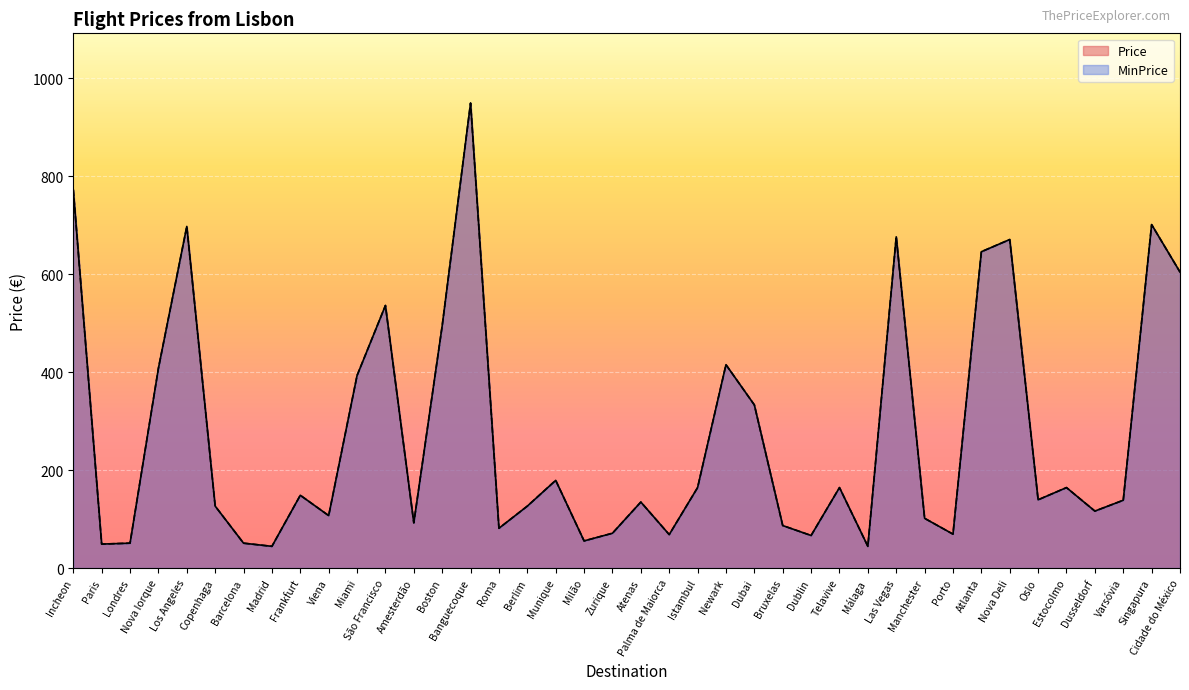

What is the difference between the Price values at Manchester and Nova Deli?

569.1